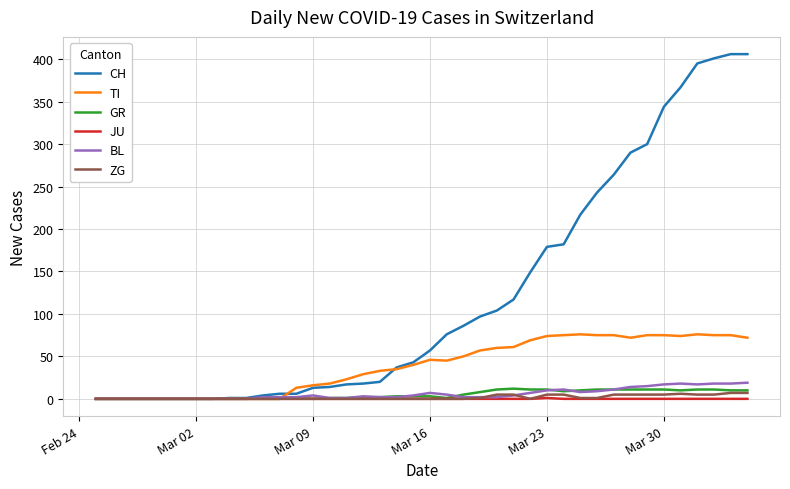

What is the greatest value displayed?

406